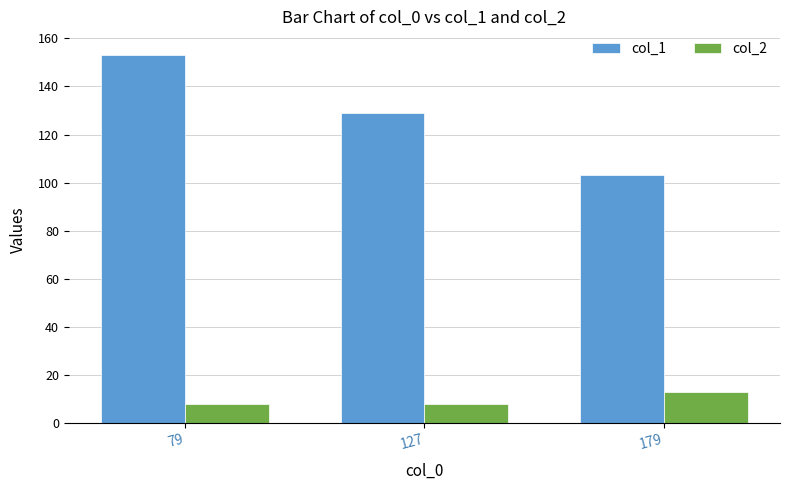

Reading left to right, list all the values displayed in this chart.

col_1: 79=153.0	127=129.0	179=103.0
col_2: 79=7.9	127=7.9	179=12.6